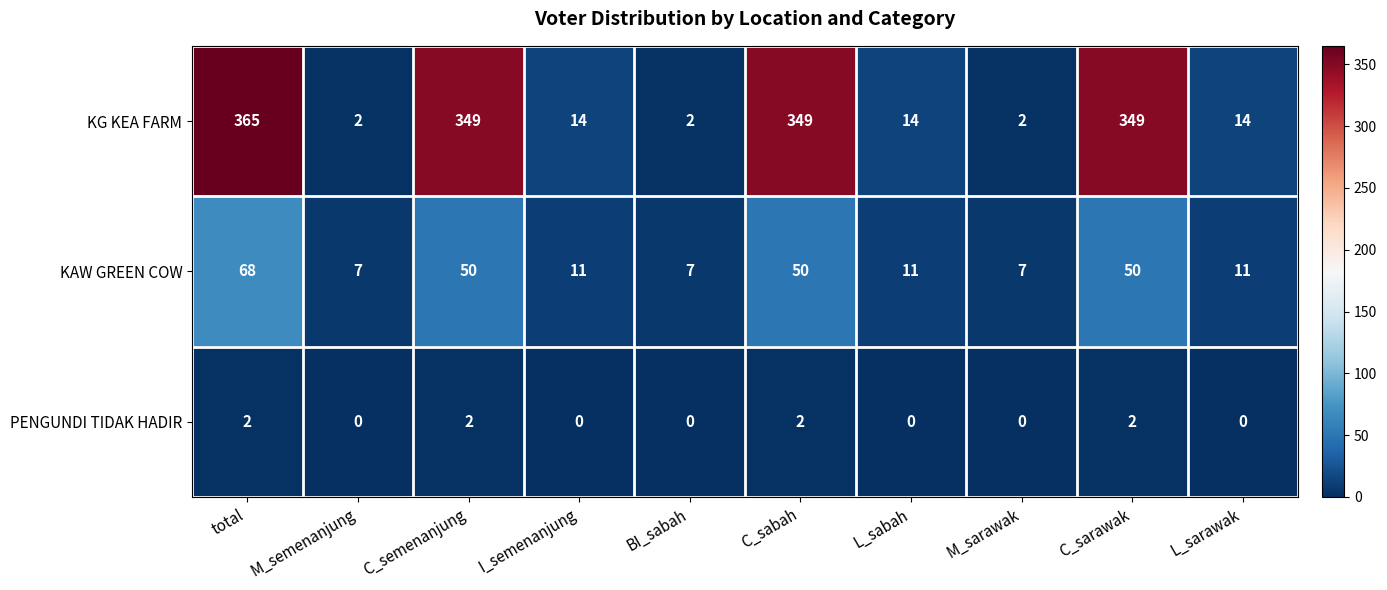

What is the difference between the second highest and minimum values in the KAW GREEN COW series?

43